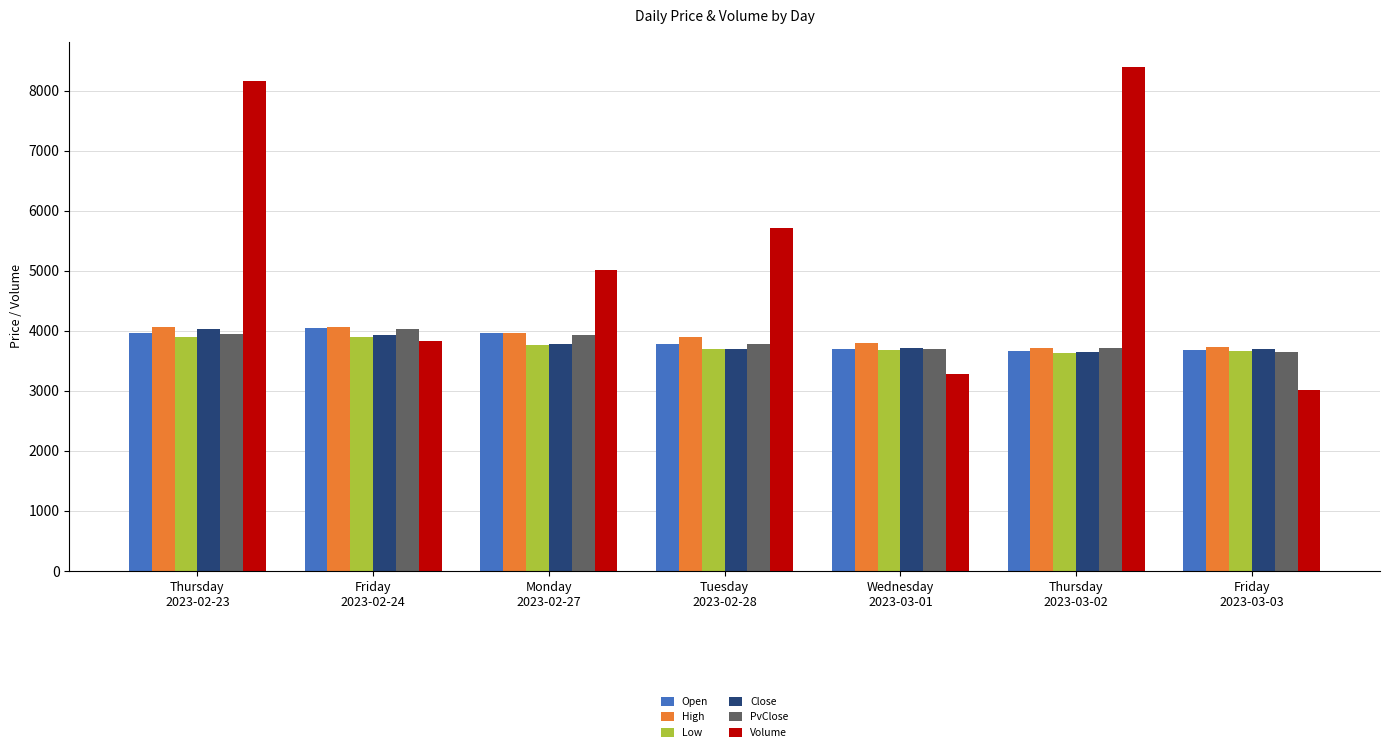

Between Thursday
2023-02-23 and Friday
2023-03-03, which series saw the biggest shift?

Volume